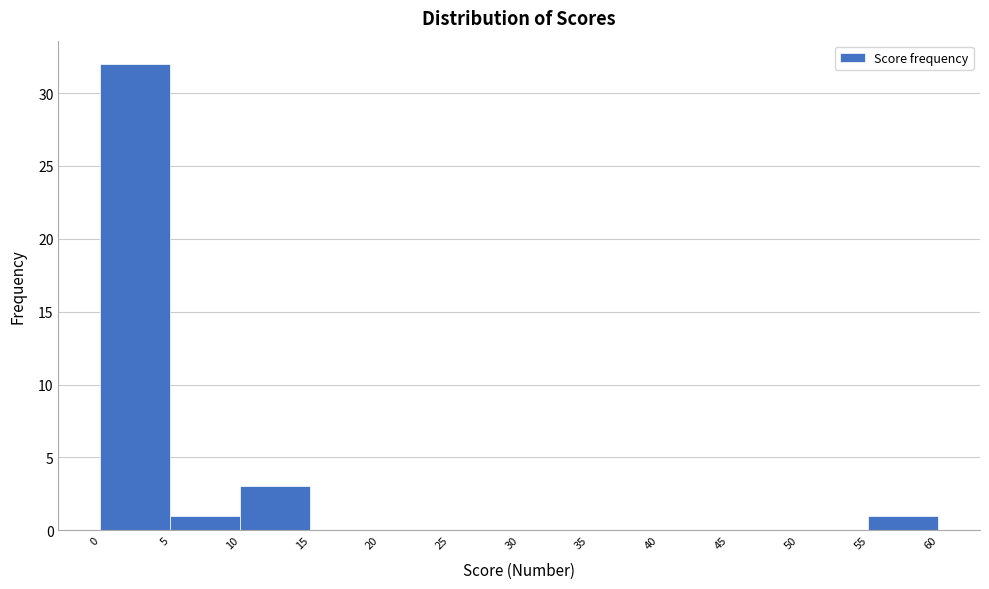

Reading left to right, list every bar in this chart as the range it spans on the x-axis followed by its height. The values are not printed on the chart, so give them approximately, as read against the axis.

0 to 5: 32
5 to 10: 1
10 to 15: 3
15 to 20: 0
20 to 25: 0
25 to 30: 0
30 to 35: 0
35 to 40: 0
40 to 45: 0
45 to 50: 0
50 to 55: 0
55 to 60: 1